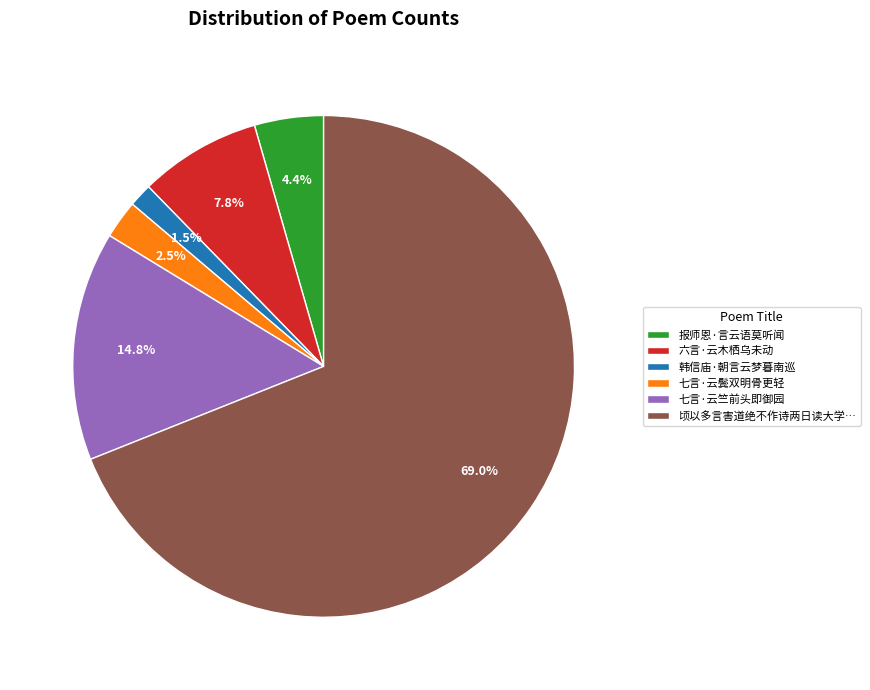

Which has a higher value, 六言·云木栖乌未动 or 七言·云鬓双明骨更轻?

六言·云木栖乌未动